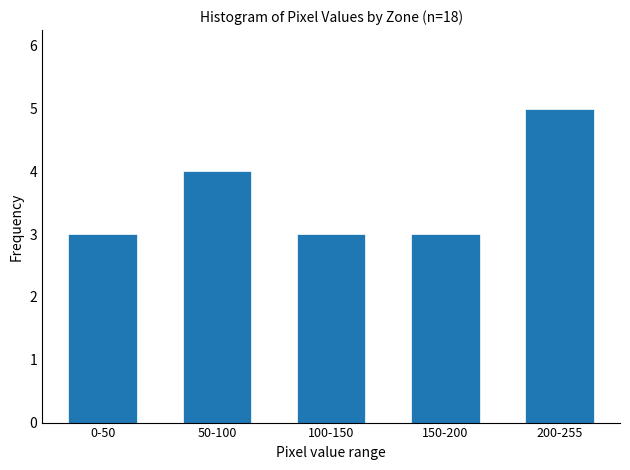

Reading left to right, list all the values displayed in this chart.

3	4	3	3	5